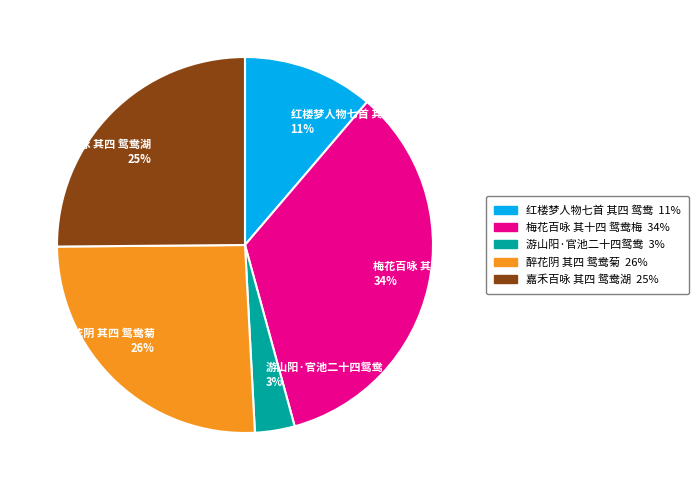

Which category has the smallest portion of the pie?

游山阳·官池二十四鸳鸯